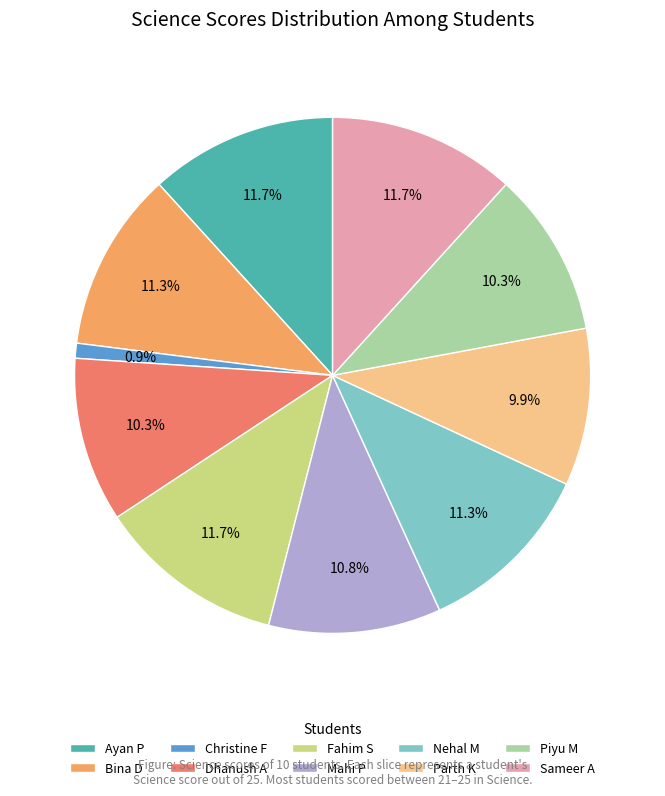

Do Mahi P and Nehal M together represent more than half of the pie?

No